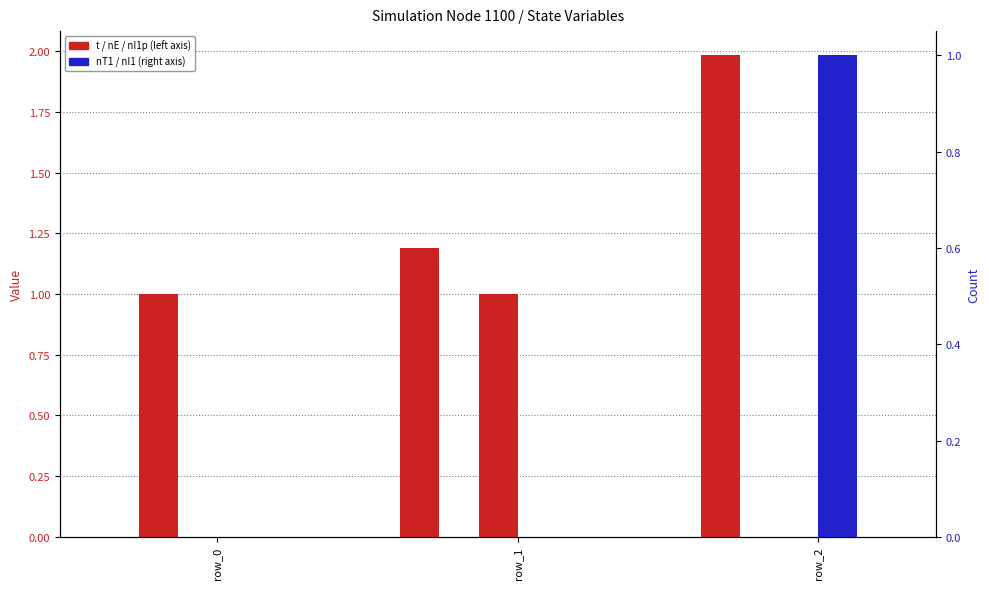

Which category has the lowest value in the nI1 series?

row_0